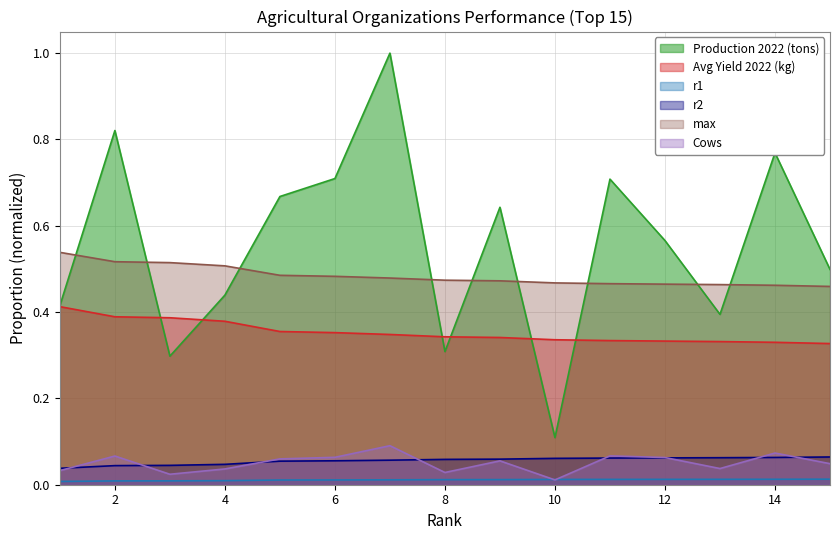

What are all the series names shown in the legend?

Production 2022 (tons), Avg Yield 2022 (kg), r1, r2, max, Cows